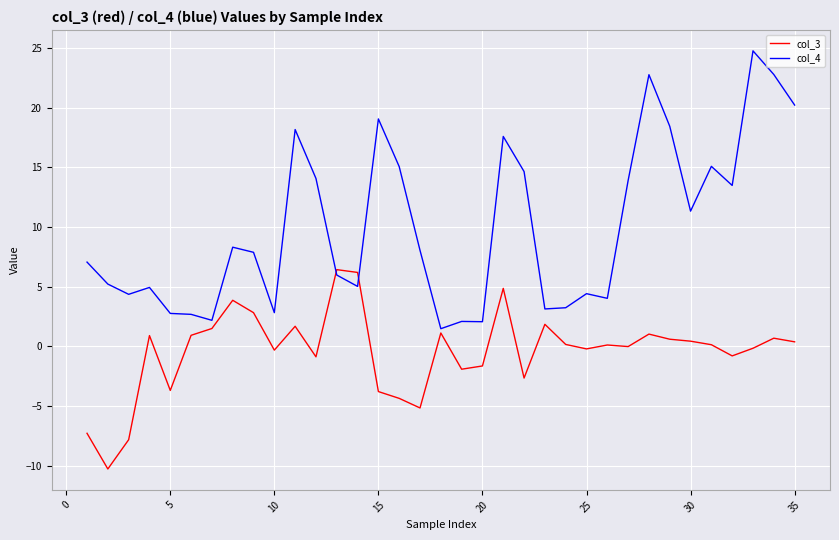

Which series has the largest total across all categories?

col_4